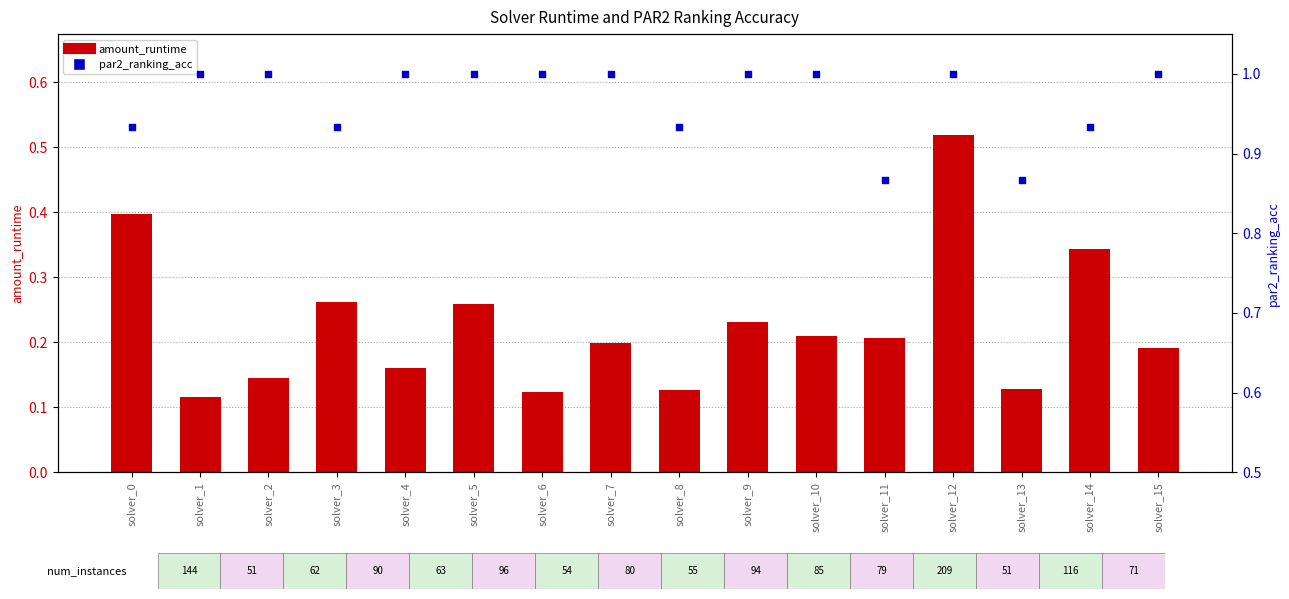

At which category is the sum across all series the highest?

solver_12